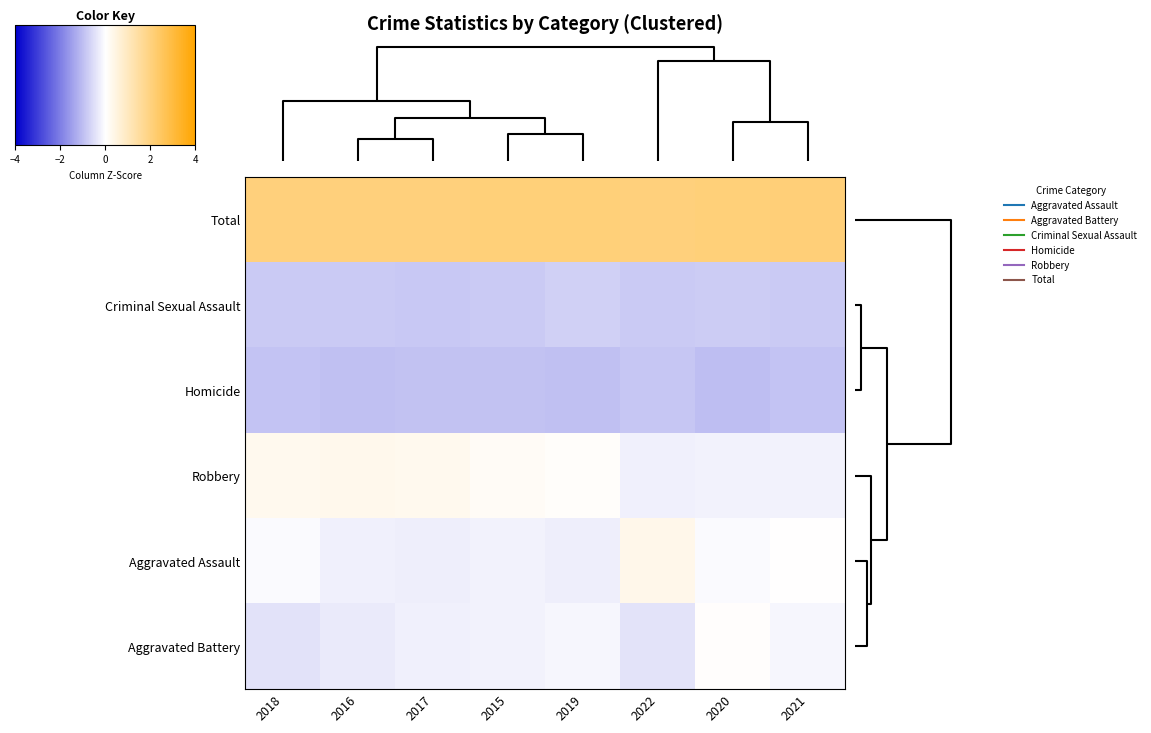

Rank the series by their maximum value, from highest to lowest.

Total, Aggravated Assault, Robbery, Aggravated Battery, Criminal Sexual Assault, Homicide